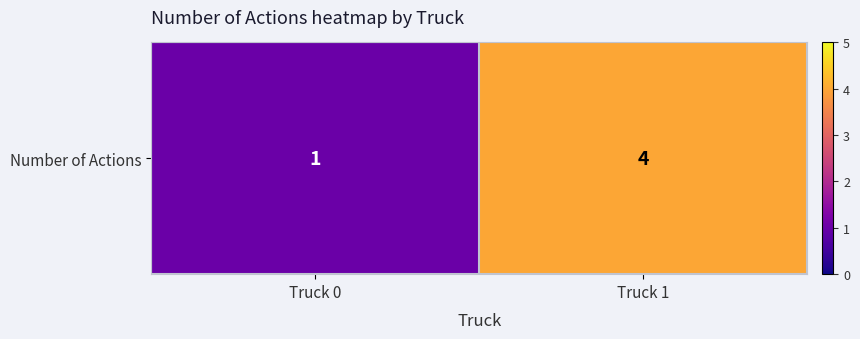

Rank the categories by value from highest to lowest.

Truck 1, Truck 0